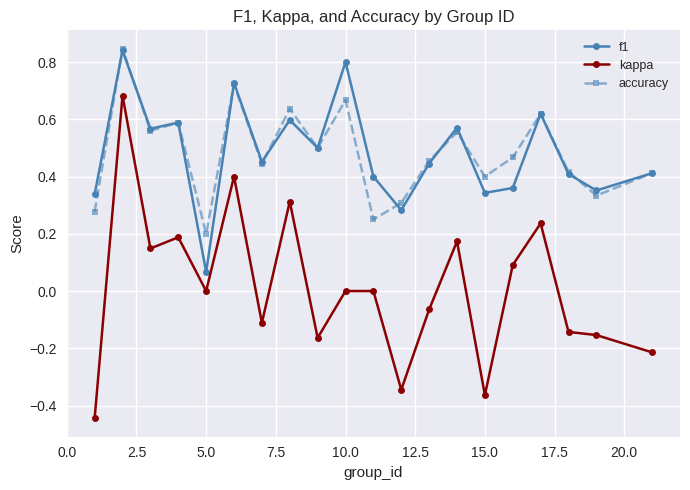

Which series has the largest range (max minus min)?

kappa